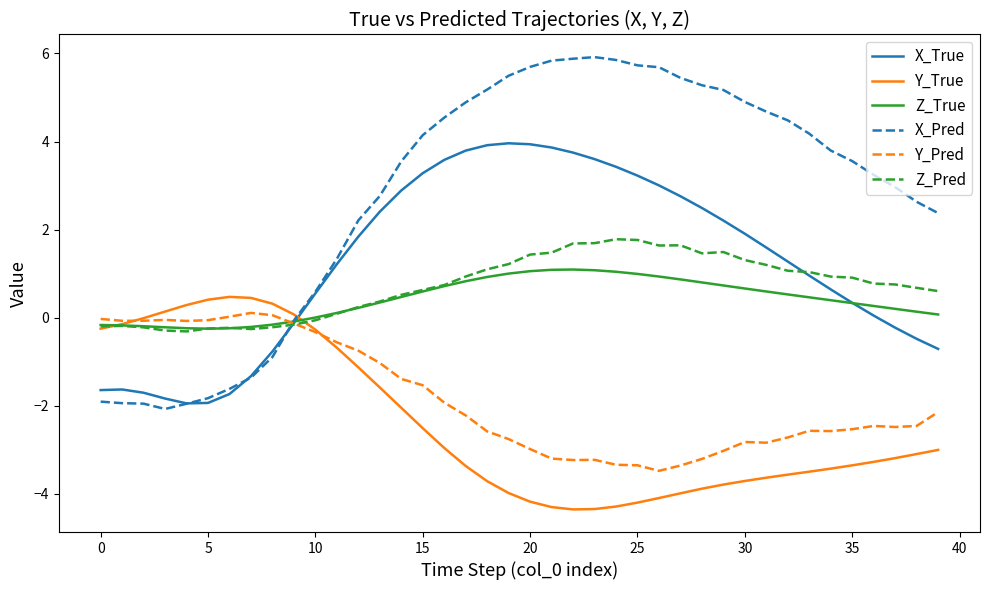

List the series in order of their peak value, lowest first.

Y_Pred, Y_True, Z_True, Z_Pred, X_True, X_Pred